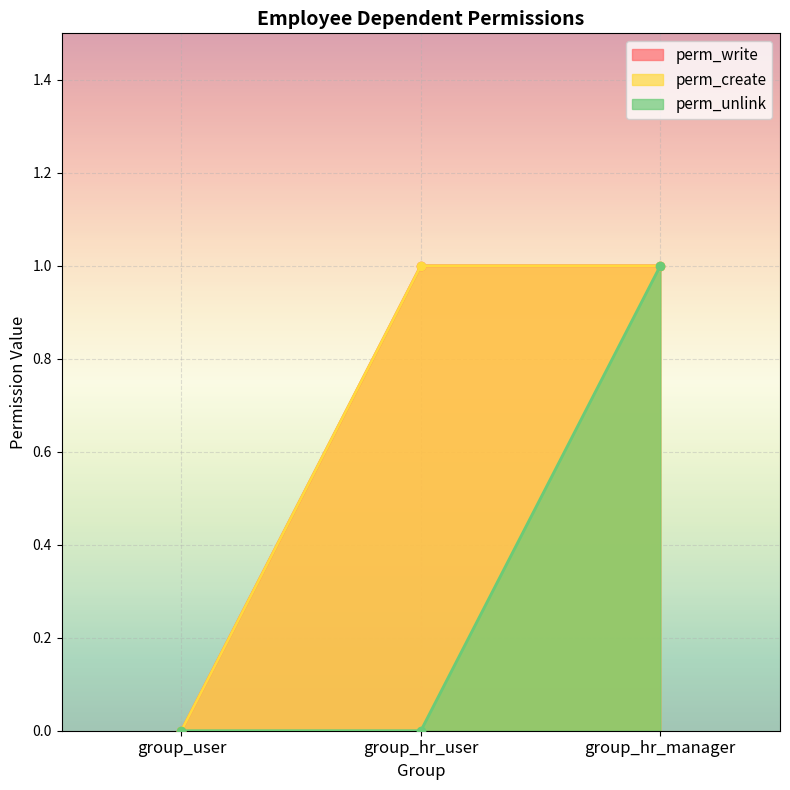

What position from the right is group_user?

3